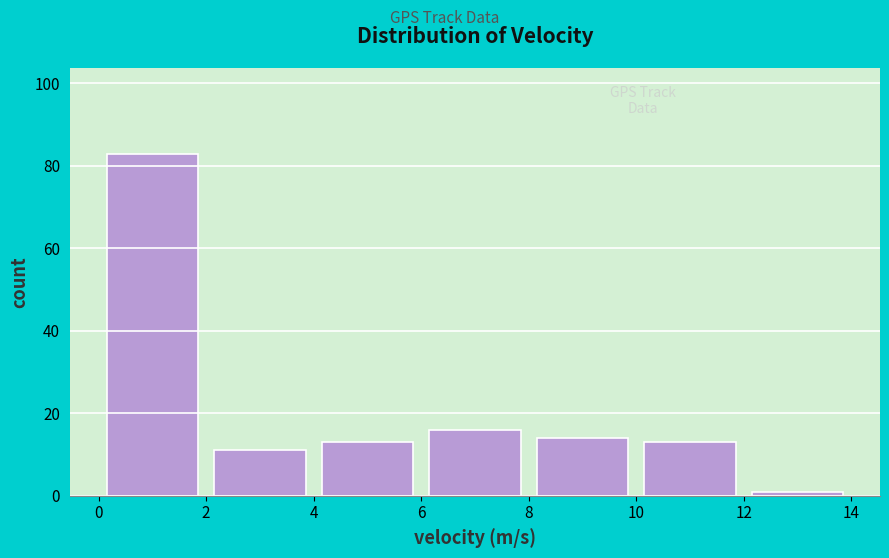

Over which range of the x-axis is the bar tallest?

0 to 2